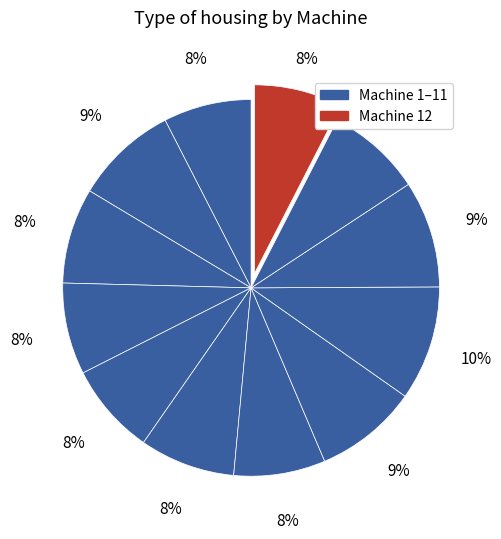

How many slices are in this pie chart?

12